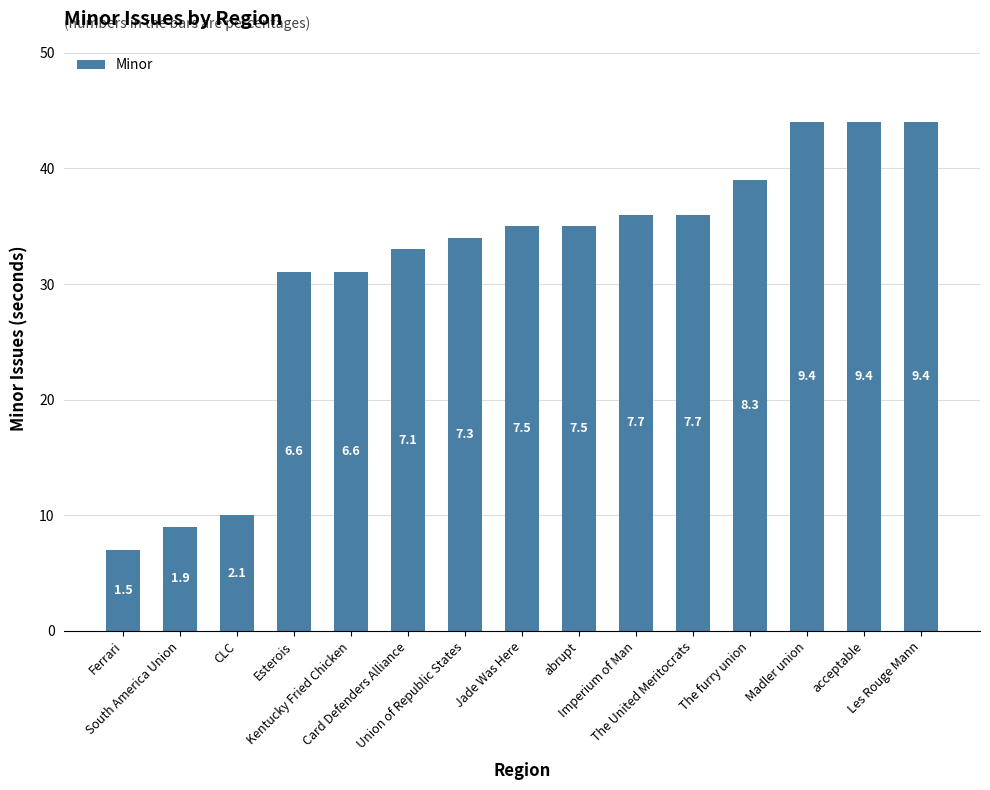

How many bars are there in total?

15